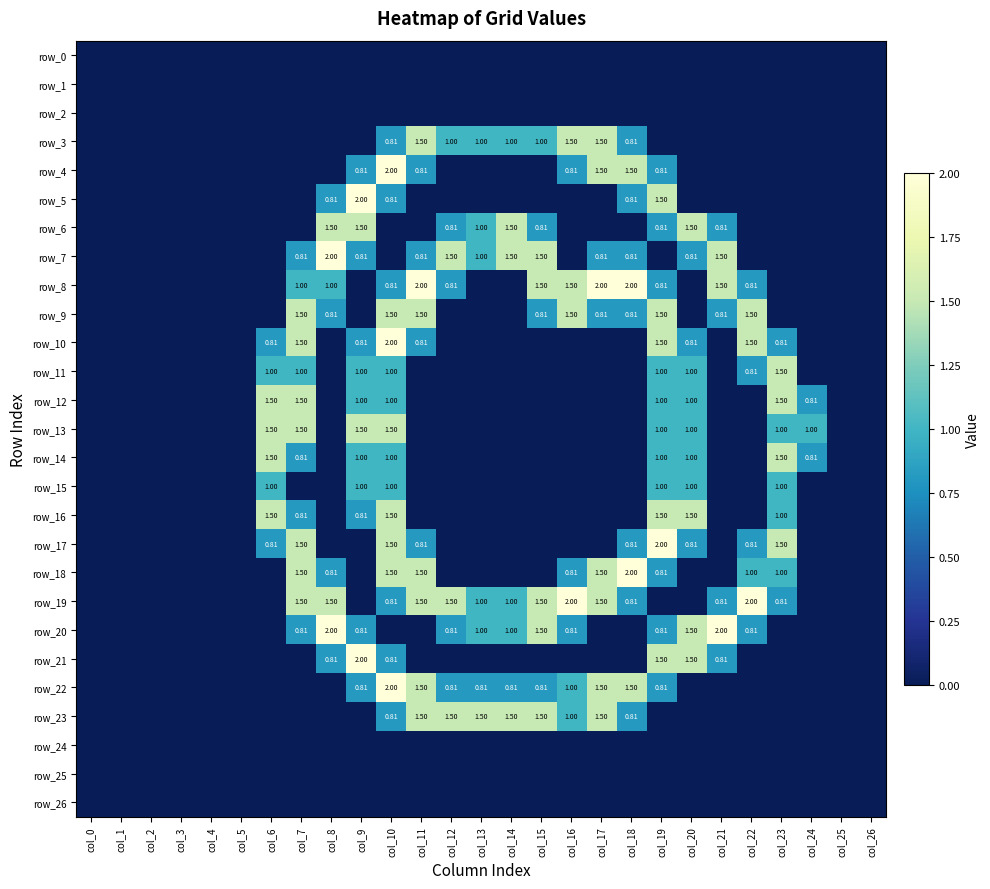

At col_24, list the series in order from largest to smallest.

row_13, row_12, row_14, row_0, row_1, row_2, row_3, row_4, row_5, row_6, row_7, row_8, row_9, row_10, row_11, row_15, row_16, row_17, row_18, row_19, row_20, row_21, row_22, row_23, row_24, row_25, row_26